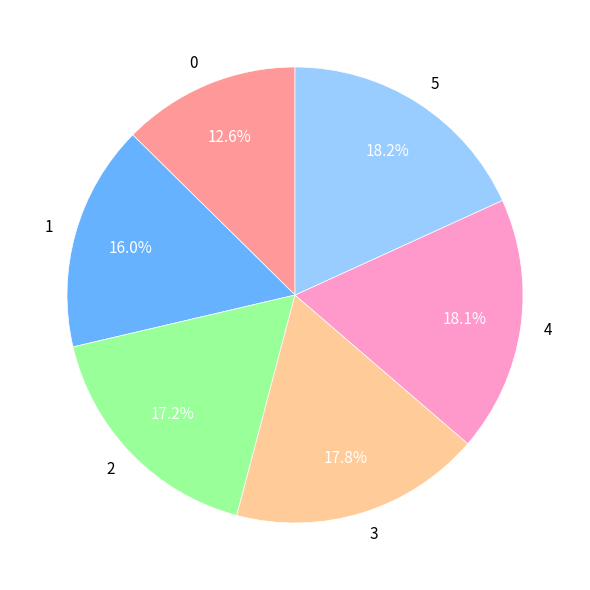

Count the number of slices in the pie.

6